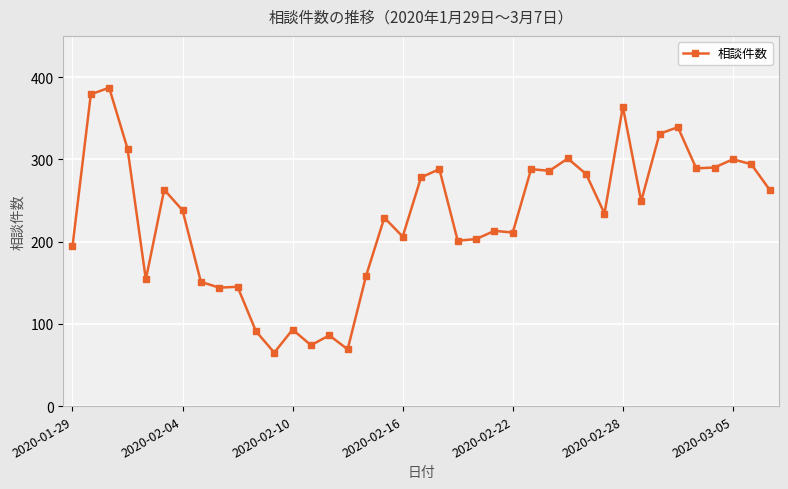

Count the number of categories in the chart.

39